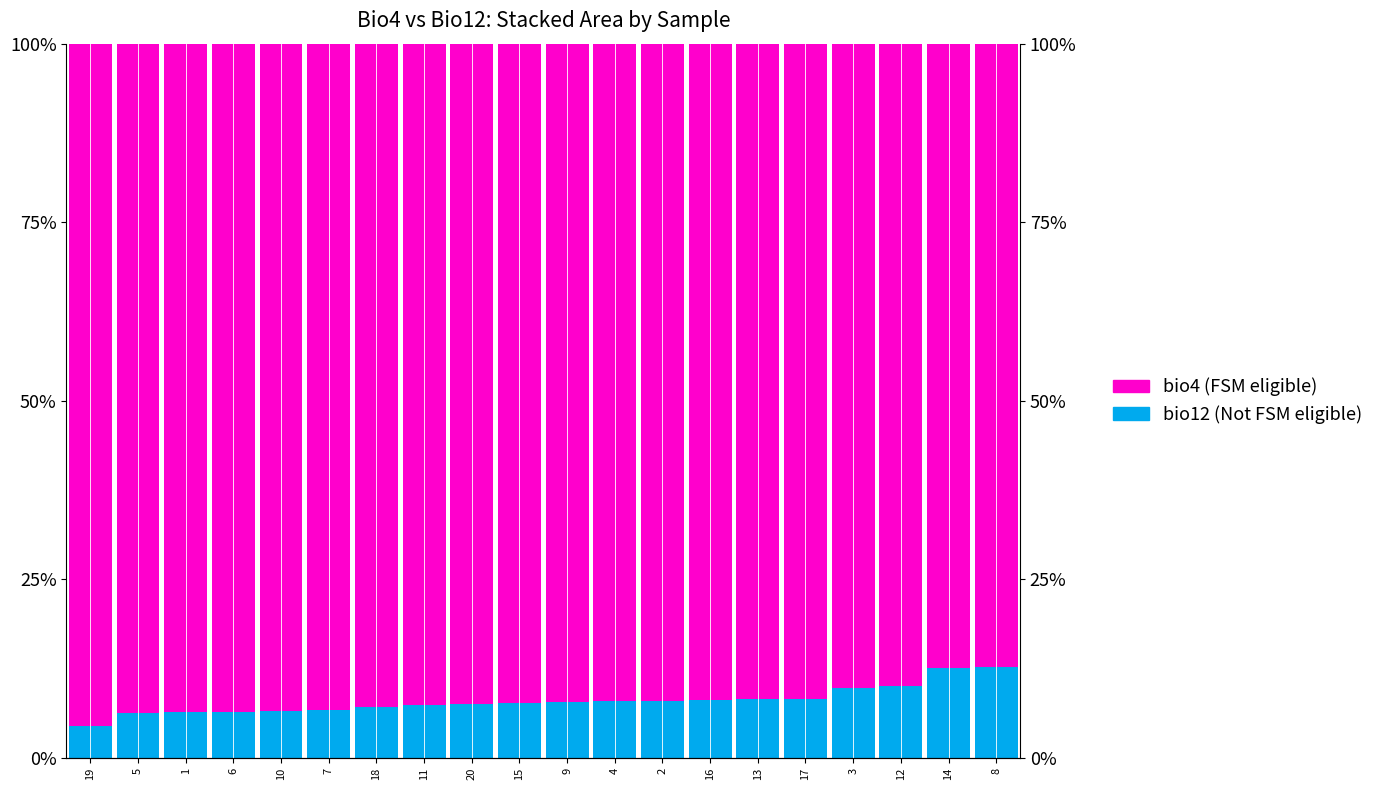

What is the highest value of the bio4 (FSM eligible) series?

1.0